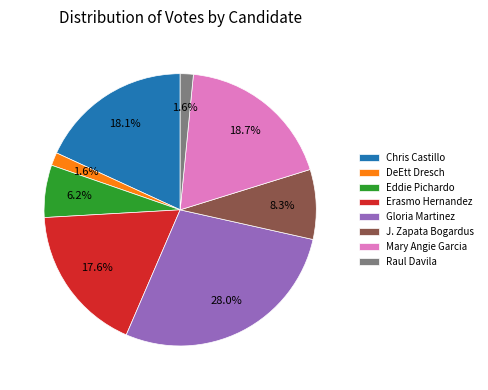

Approximately how many times larger is the value at Raul Davila compared to DeEtt Dresch?

1.0